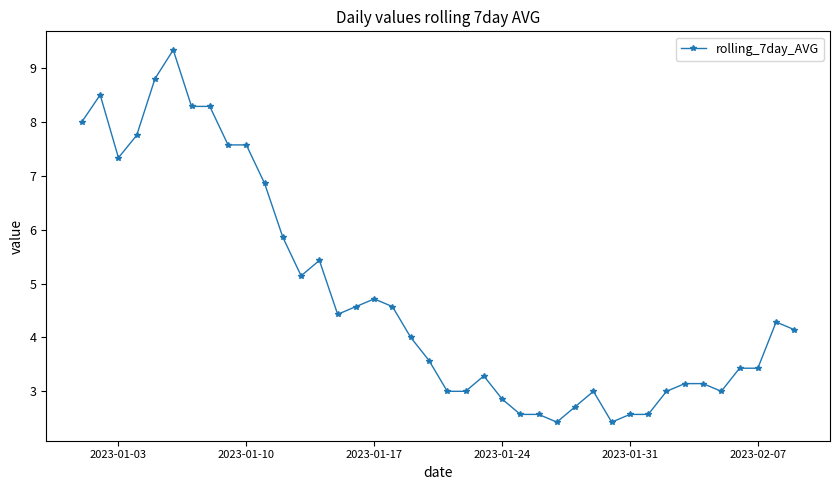

What is the maximum value shown in the chart?

9.3